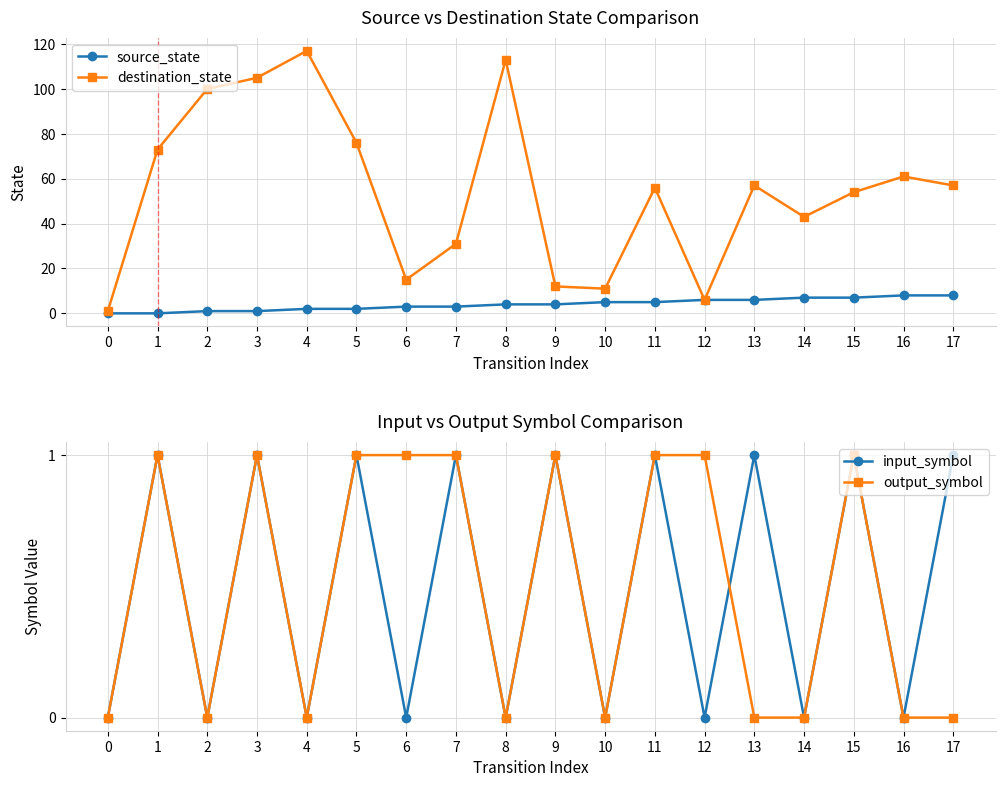

Count the number of categories in the chart.

18